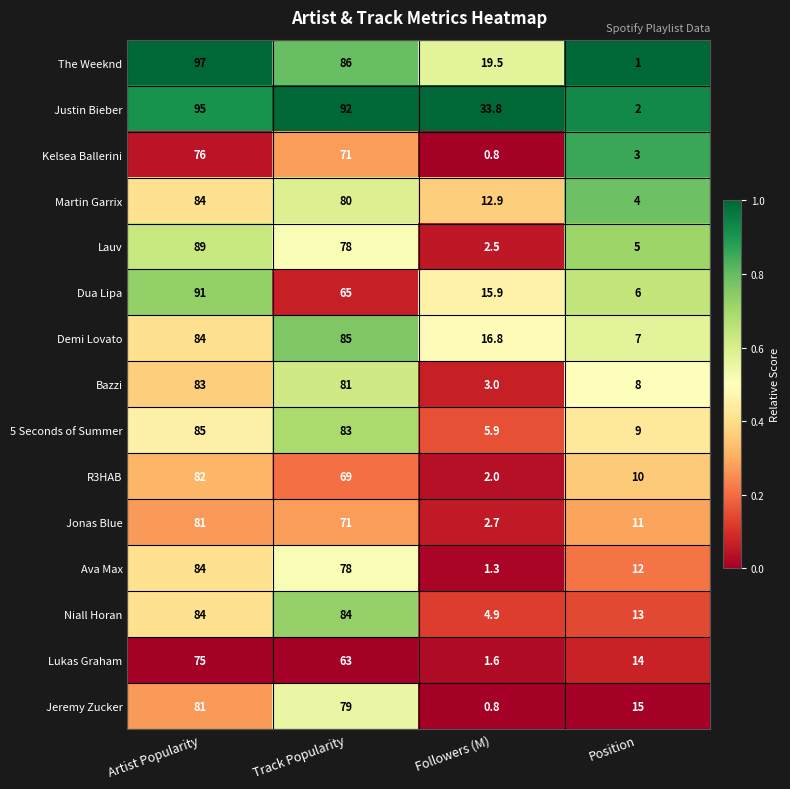

Is it true that Kelsea Ballerini equals 101.2 at Track Popularity?

False